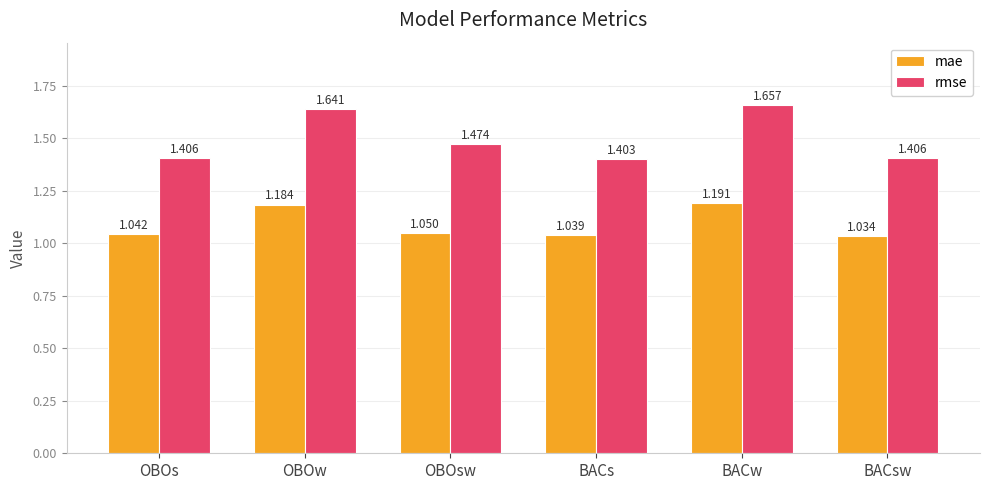

What is the sum of all mae values?

6.5